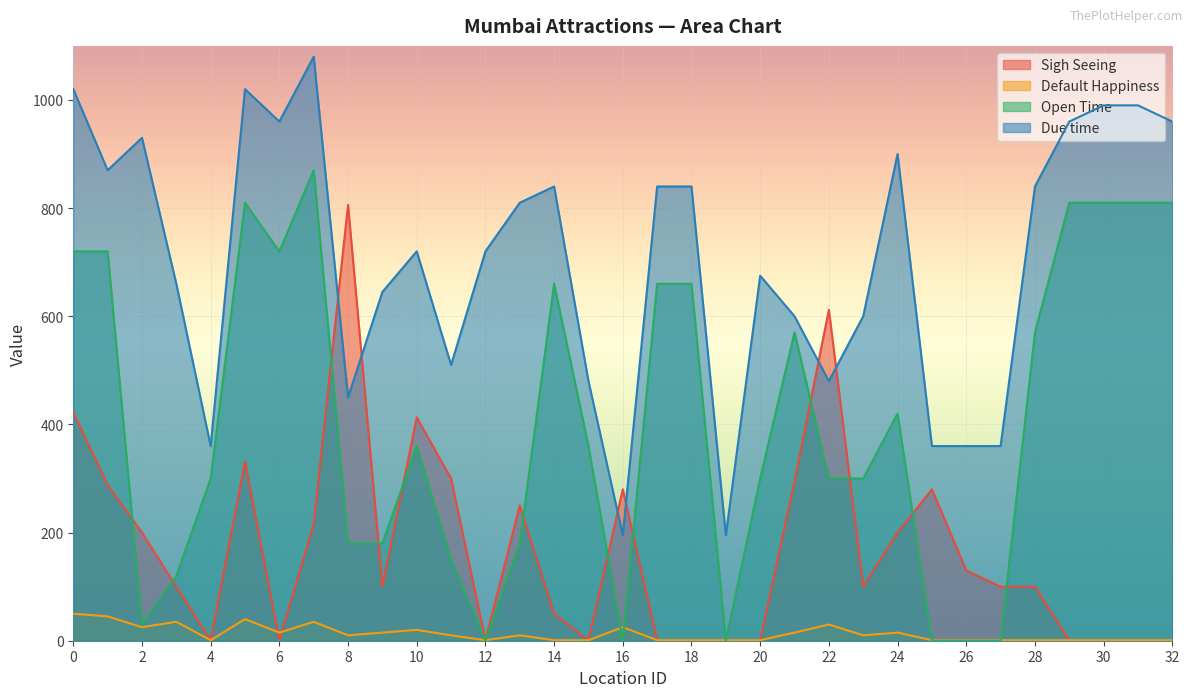

Rank the series at 13 from lowest to highest value.

Default Happiness, Open Time, Sigh Seeing, Due time